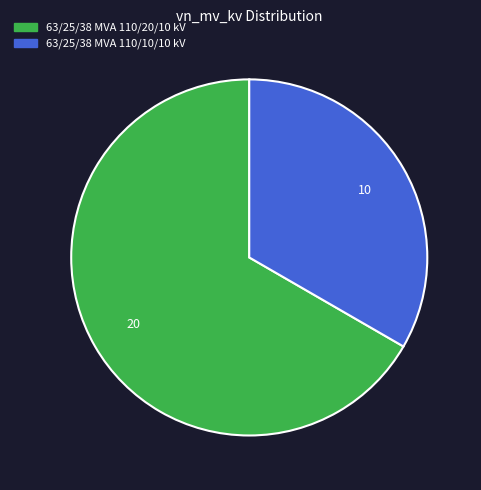

Is 63/25/38 MVA 110/10/10 kV the majority of the pie?

No